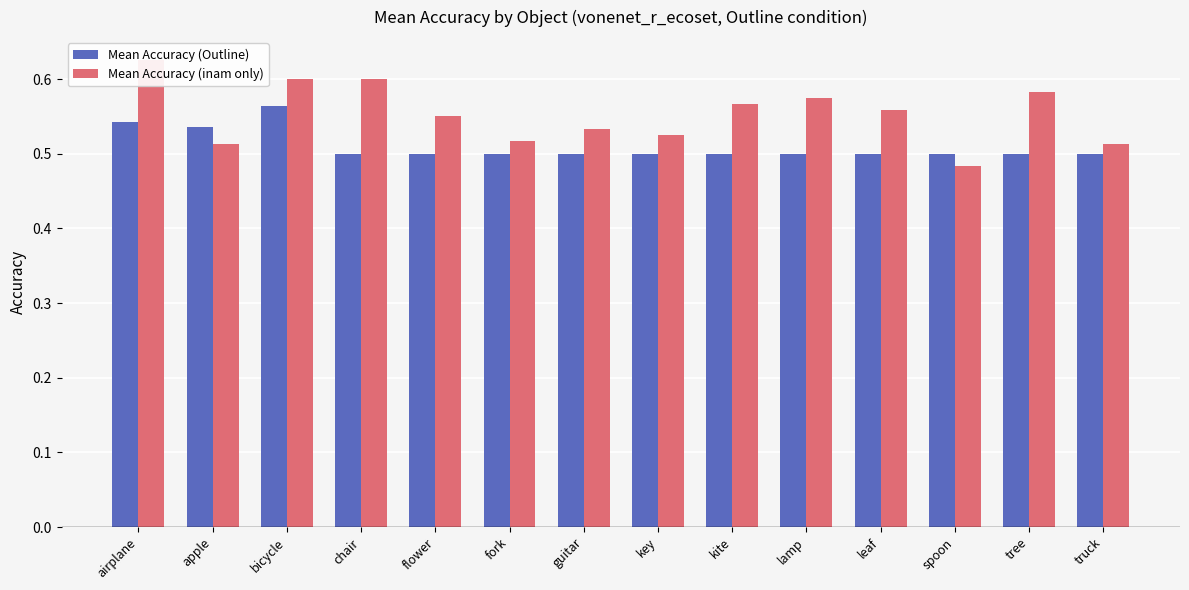

List the series in order of their overall mean, highest first.

Mean Accuracy (inam only), Mean Accuracy (Outline)